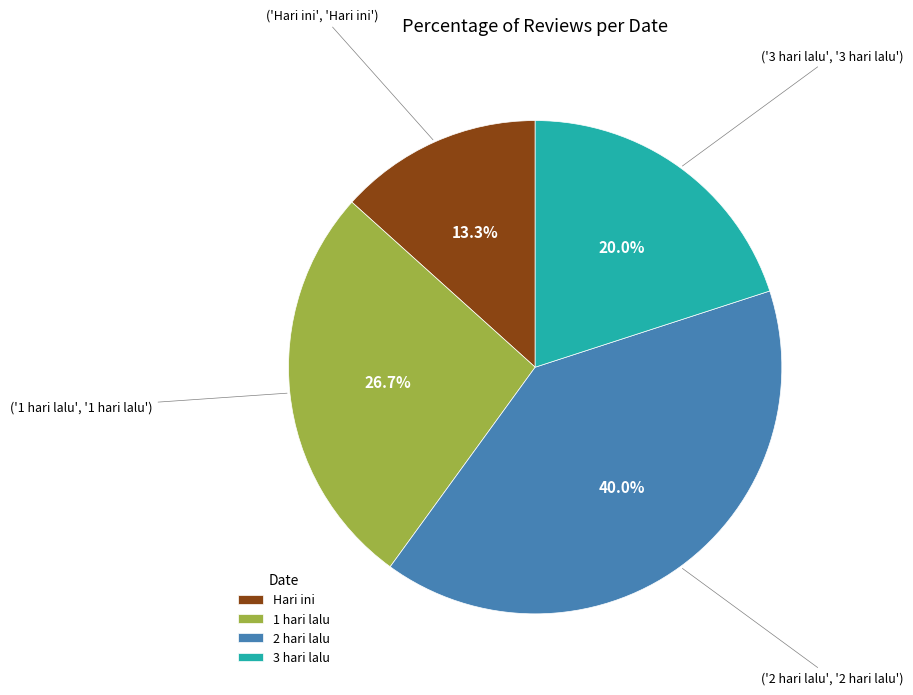

What percentage is the 1 hari lalu slice, to the nearest percent?

27%